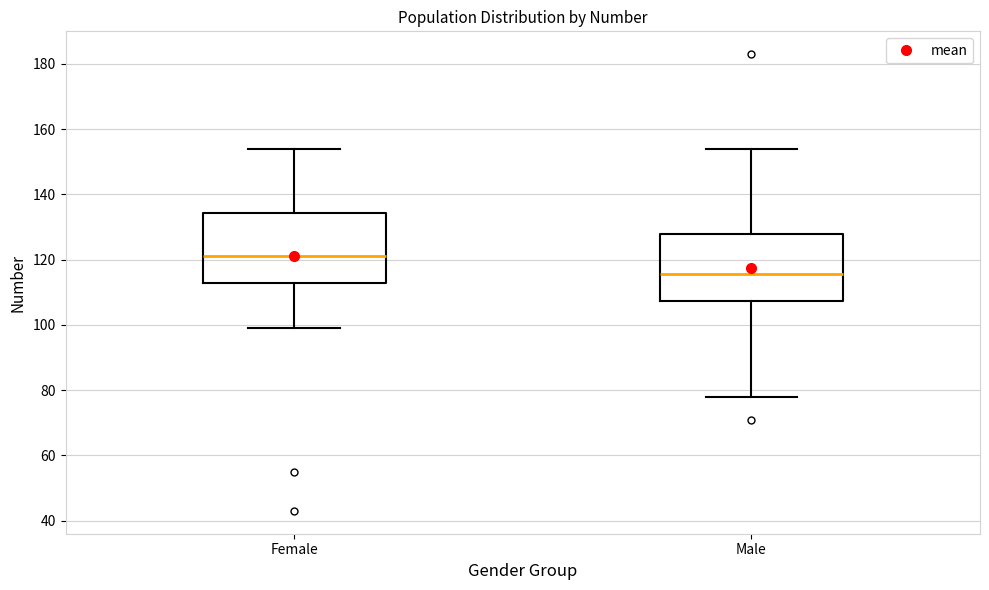

Where is the upper edge of the box for Female on the y-axis? The values are not printed on the chart, so give them approximately, as read against the axis.

134